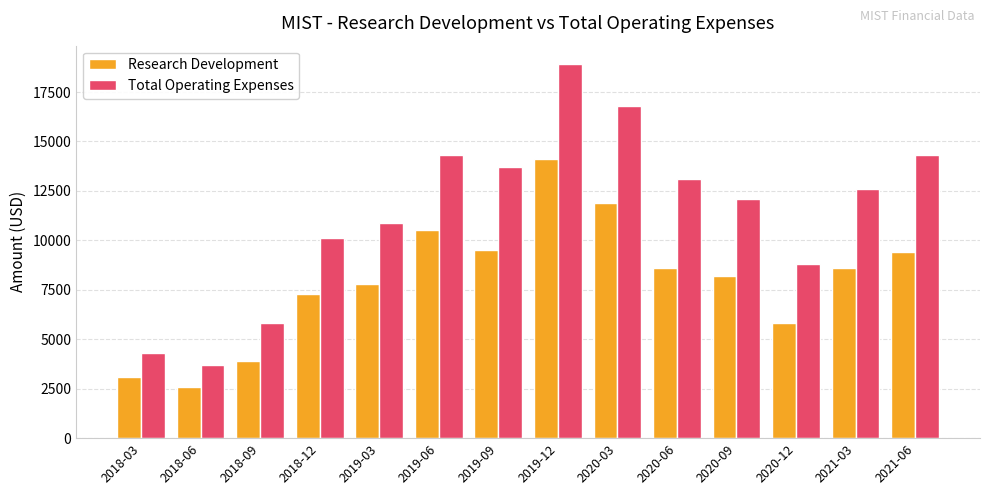

What is the difference between the maximum and second lowest values in the Research Development series?

11000